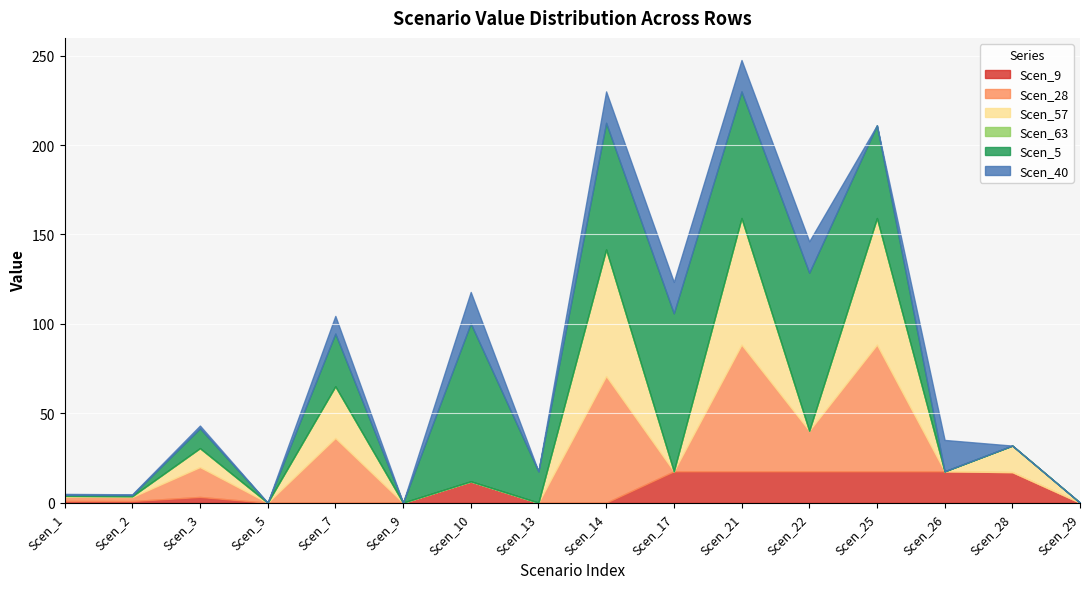

What is the difference between the maximum and minimum values in the Scen_28 series?

70.8